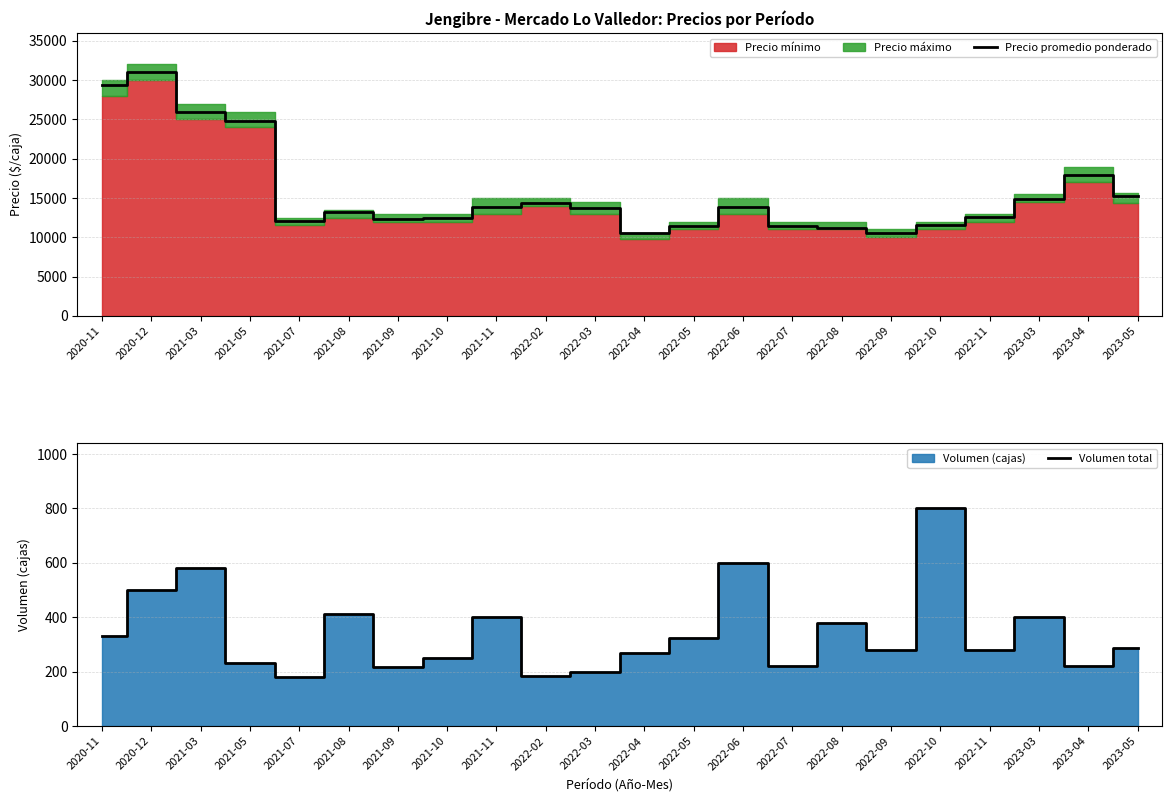

How many interior local valleys does the Precio promedio ponderado series have?

4